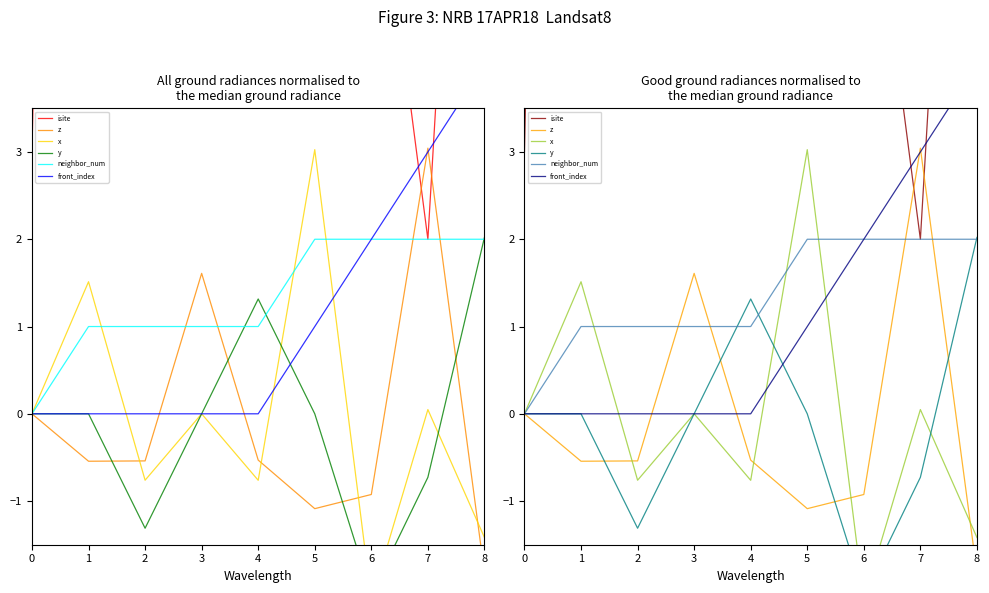

Does the chart display data point markers on the line(s)?

No